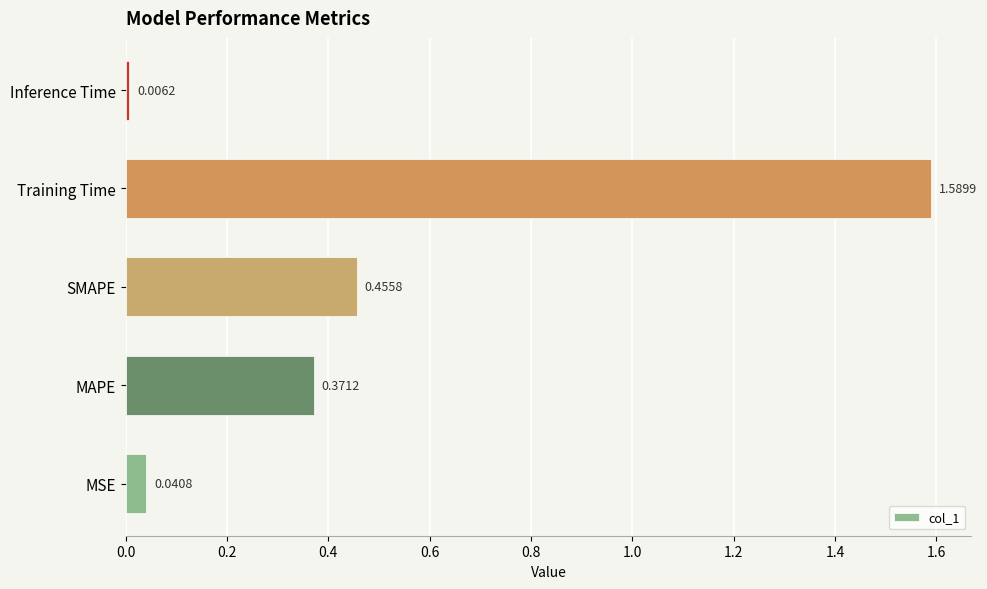

How many series are shown in this chart?

1